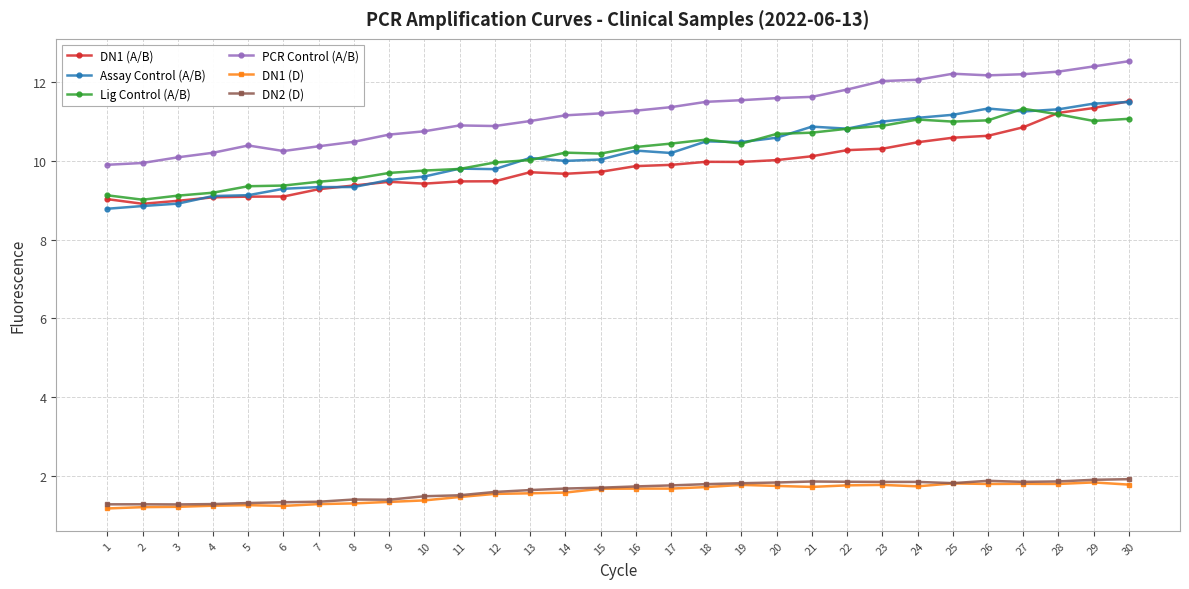

Which series has the largest range (max minus min)?

Assay Control (A/B)